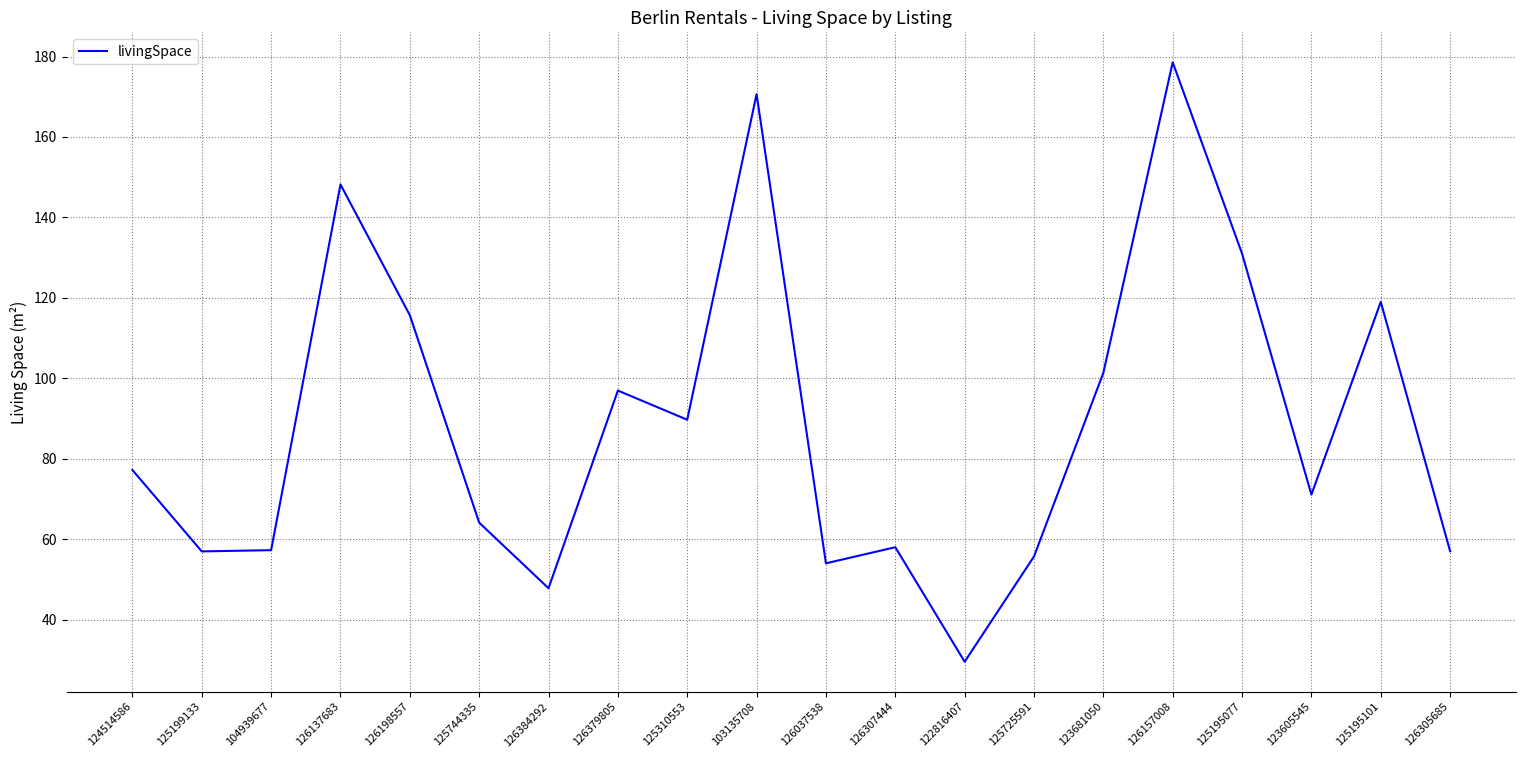

At which label is the value closest to 104?

123681050